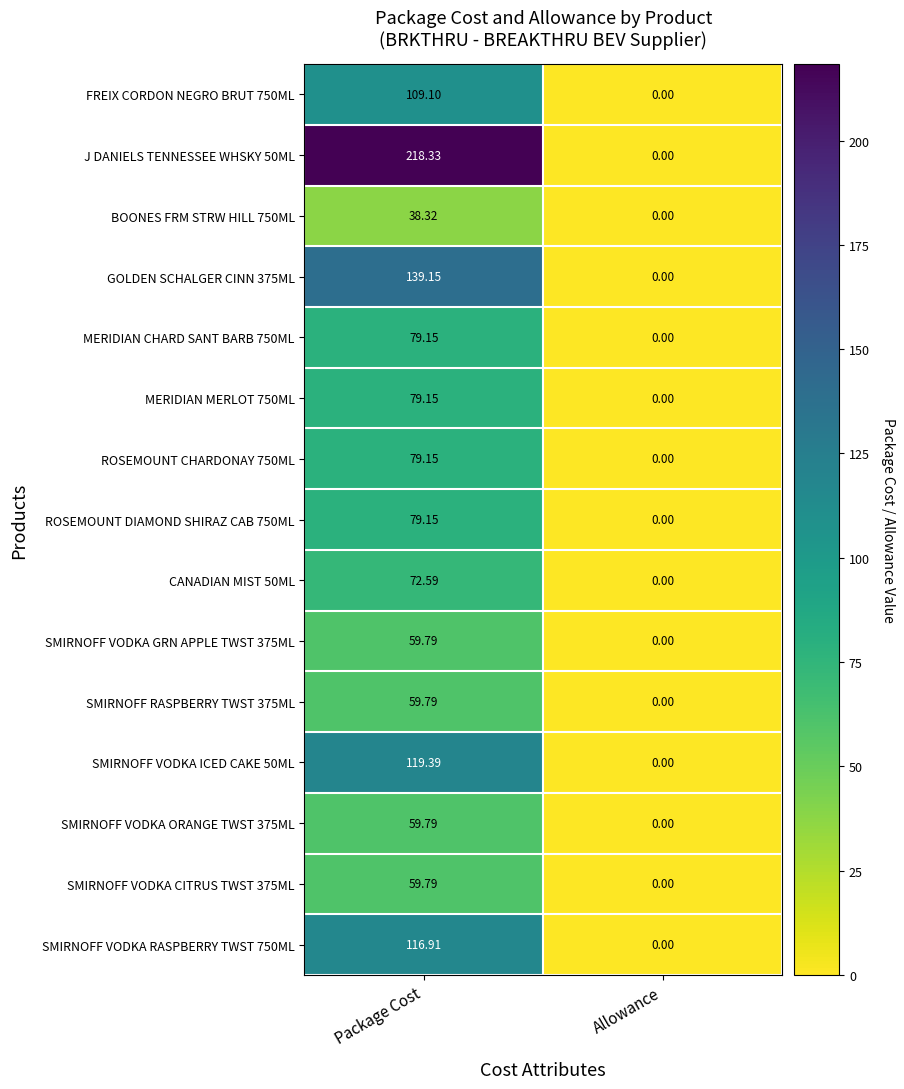

Which series has the largest total across all categories?

J DANIELS TENNESSEE WHSKY 50ML